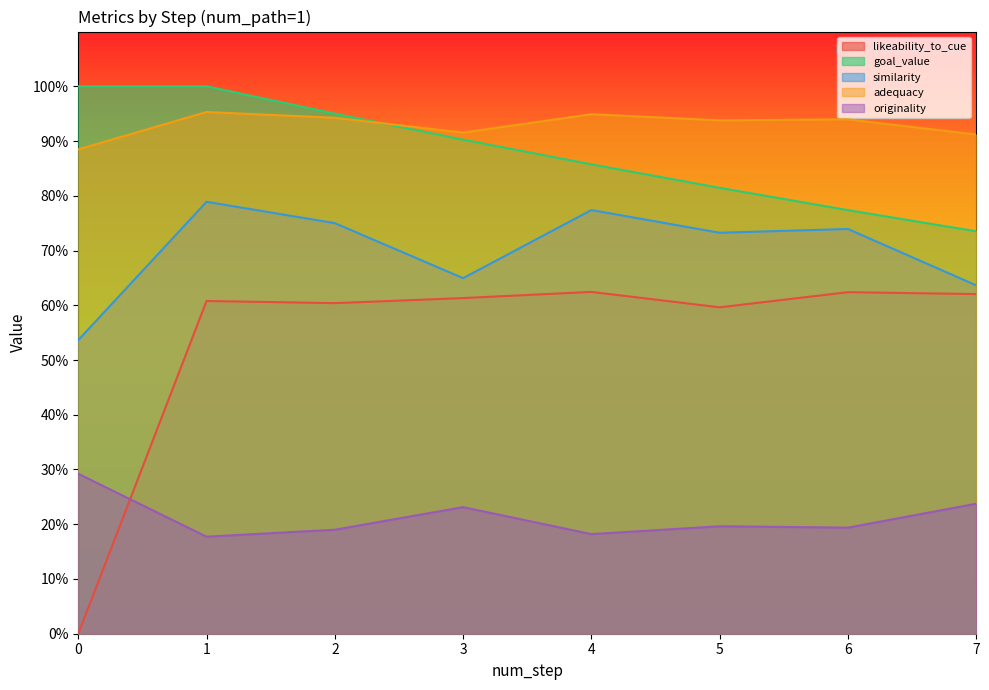

True or false: goal_value has a value of 1.3 at 0.

False